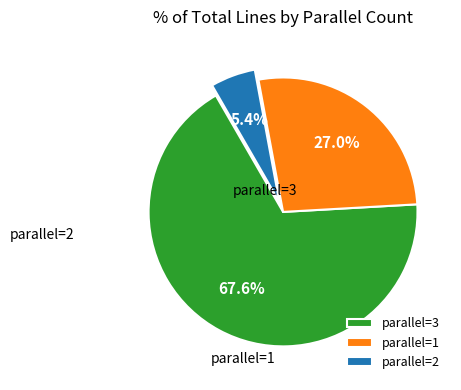

Rank the categories by value from highest to lowest.

3, 1, 2